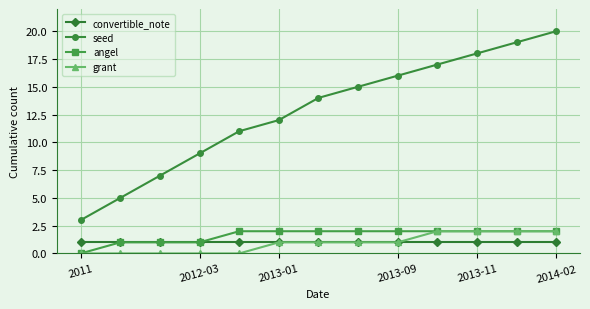

True or false: convertible_note and seed intersect in this chart.

False